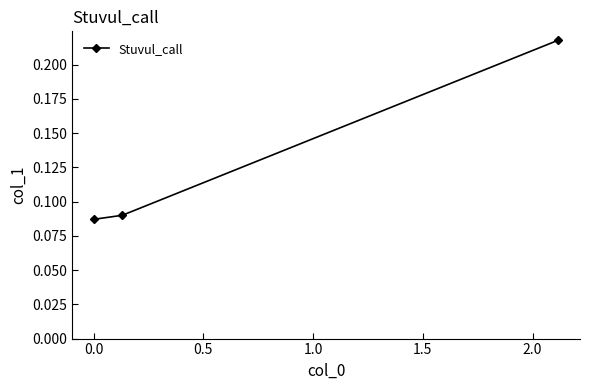

How many categories are shown in the chart?

3